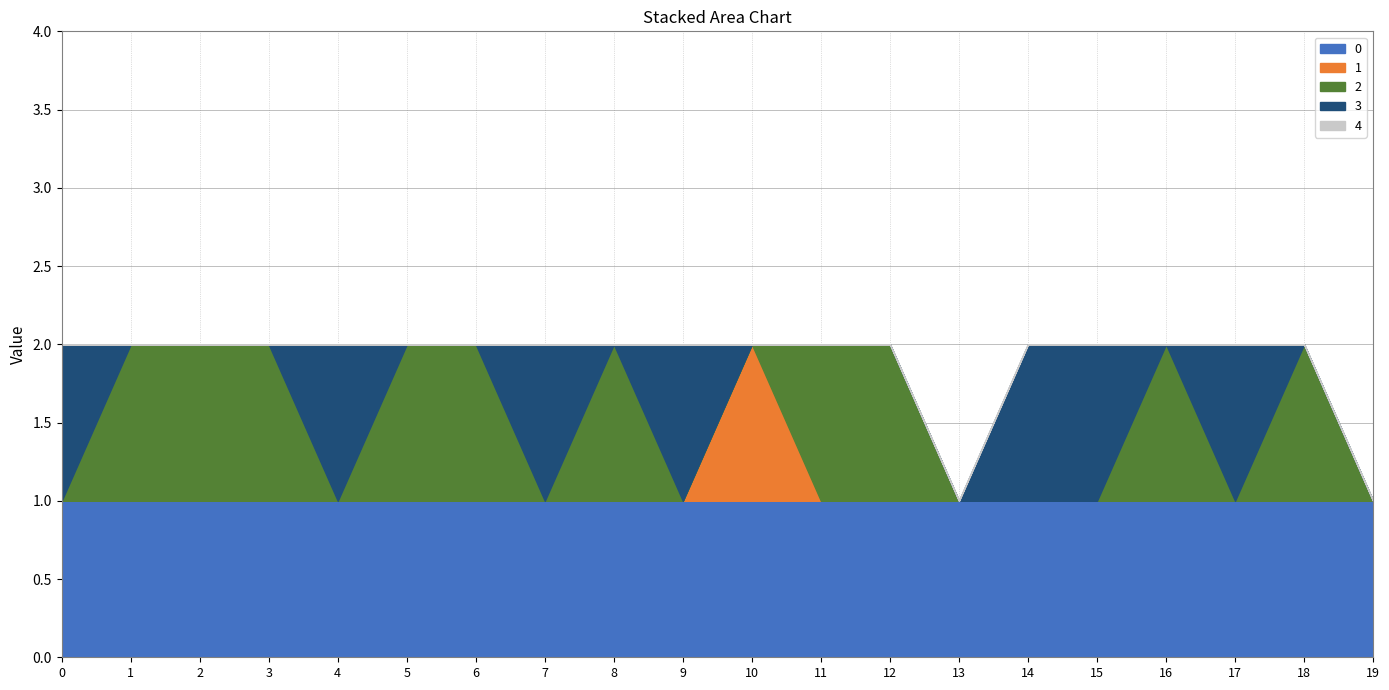

What are all the series names shown in the legend?

0, 1, 2, 3, 4